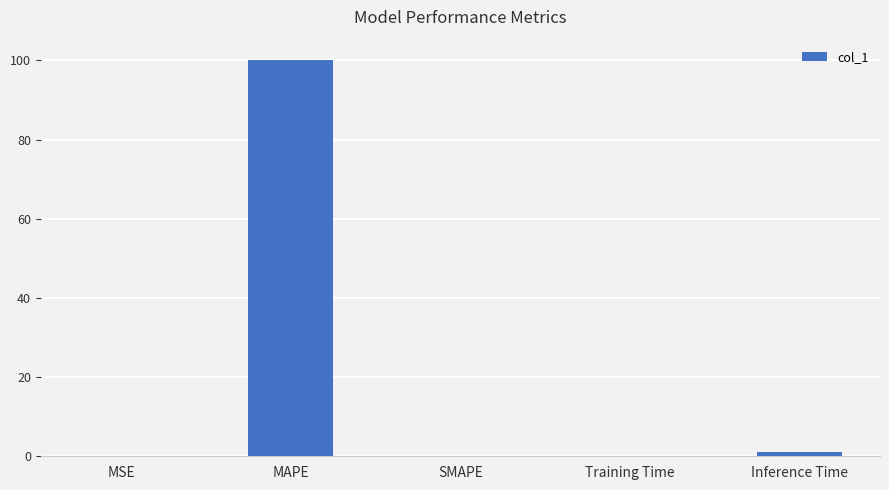

True or false: the data shows 100.2 at MAPE.

True